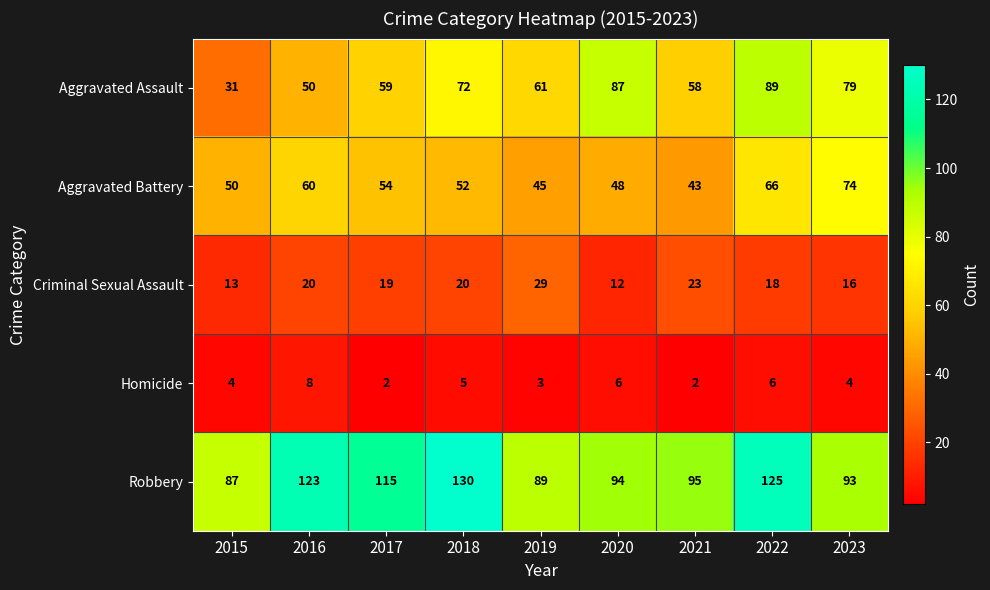

List the series in order of their peak value, highest first.

Robbery, Aggravated Assault, Aggravated Battery, Criminal Sexual Assault, Homicide